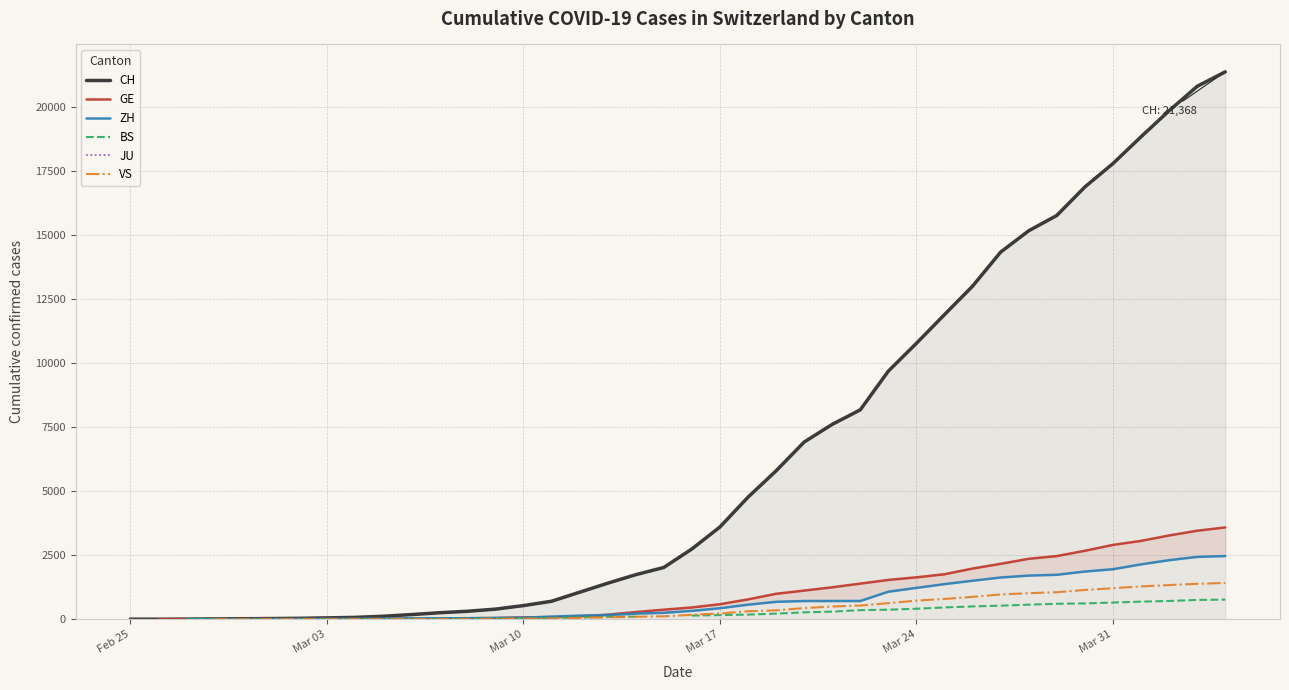

At how many categories does at least one series exceed 18441?

4